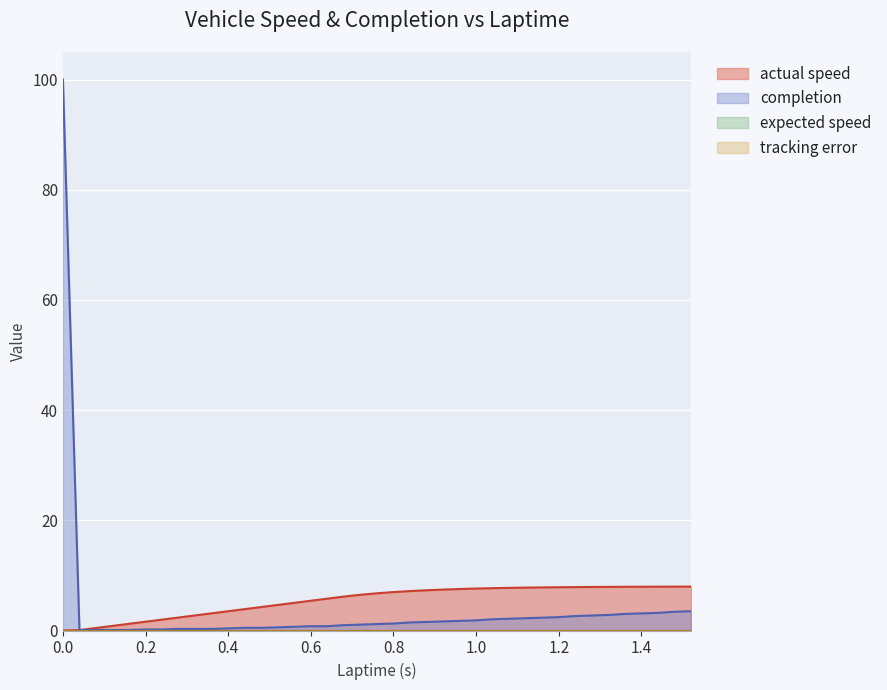

What is the difference between the maximum and minimum values in the actual speed series?

8.0